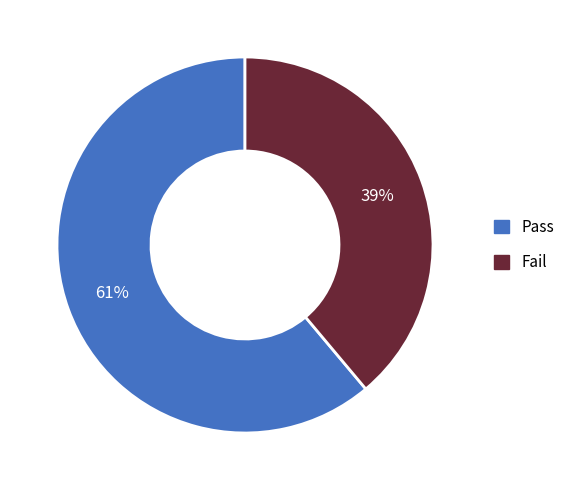

What percentage is the Pass slice, to the nearest percent?

61%